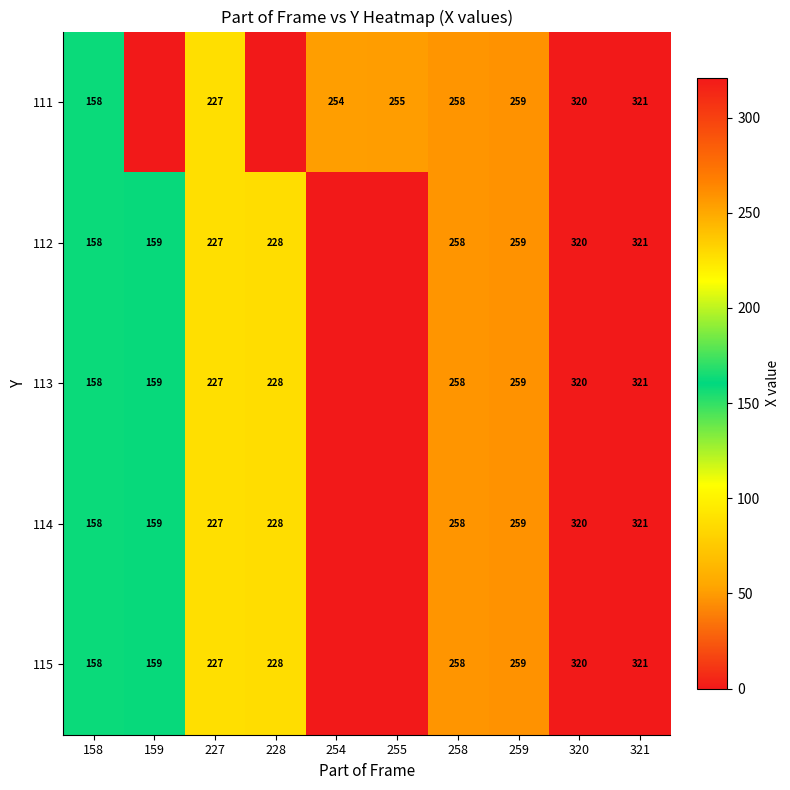

The 114 series shows 503 at 320. True or false?

False